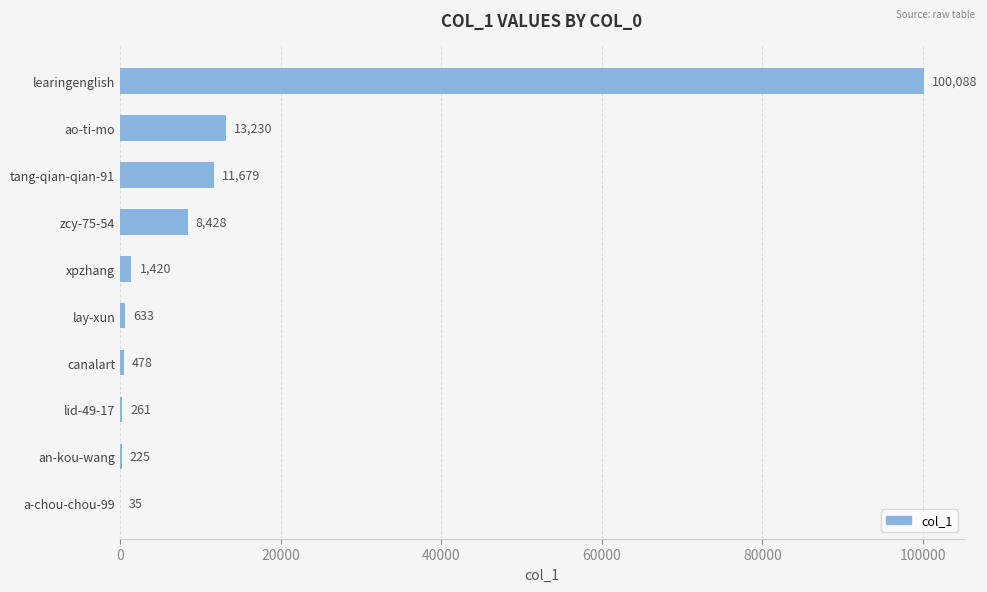

What is the sum of the values at zcy-75-54 and lay-xun?

9061